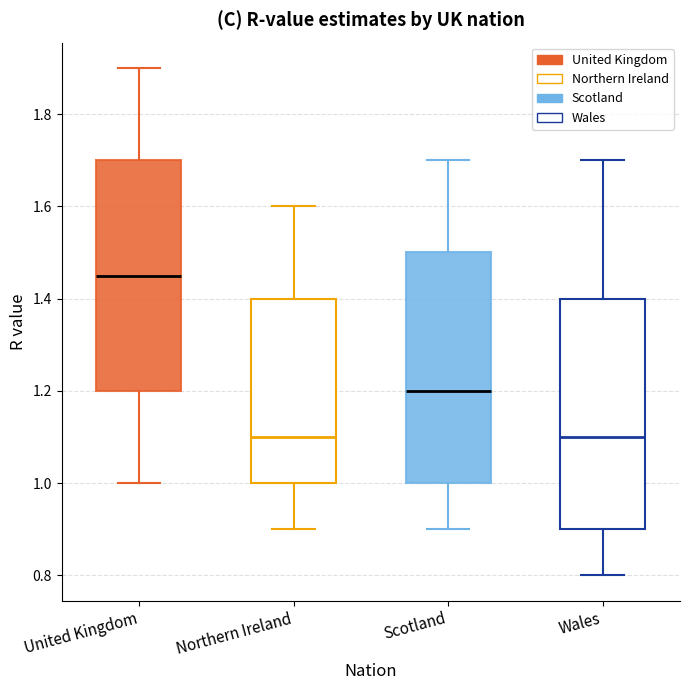

Reading left to right, transcribe this box plot: for each box, give where its median line is, the range the box spans, and where its two whiskers end, as read against the y-axis. The values are not printed on the chart, so give them approximately, as read against the axis.

United Kingdom: median 1.46, box 1.20 to 1.70, whiskers 1.00 to 1.90
Northern Ireland: median 1.10, box 1.00 to 1.40, whiskers 0.90 to 1.60
Scotland: median 1.20, box 1.00 to 1.50, whiskers 0.90 to 1.70
Wales: median 1.10, box 0.90 to 1.40, whiskers 0.80 to 1.70